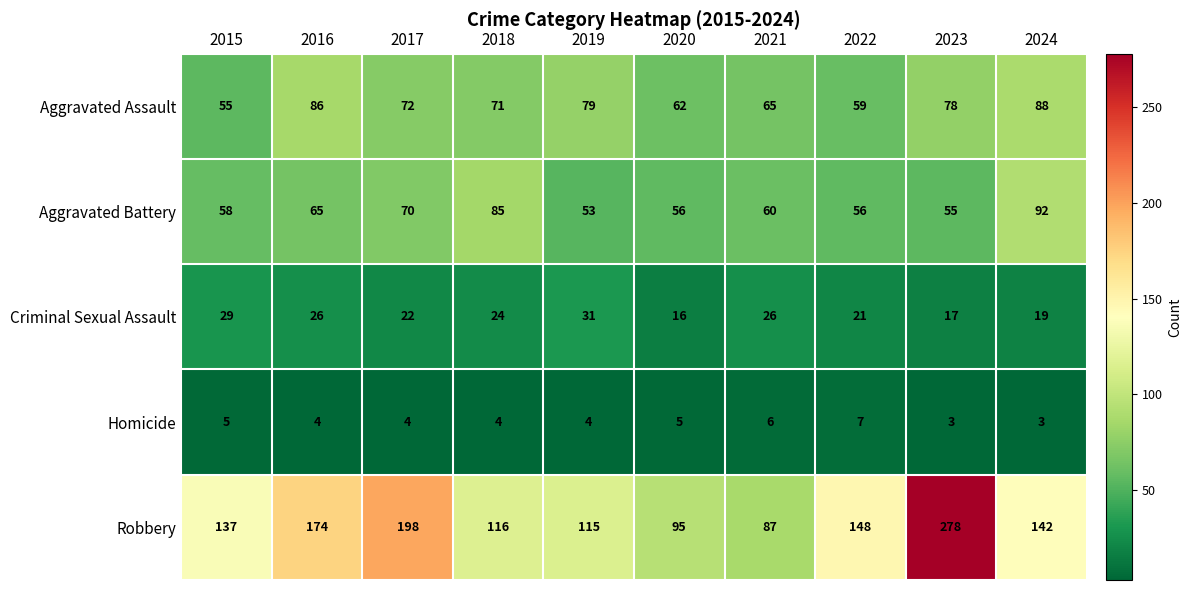

The value of Robbery at 2023 is 278. True or false?

True